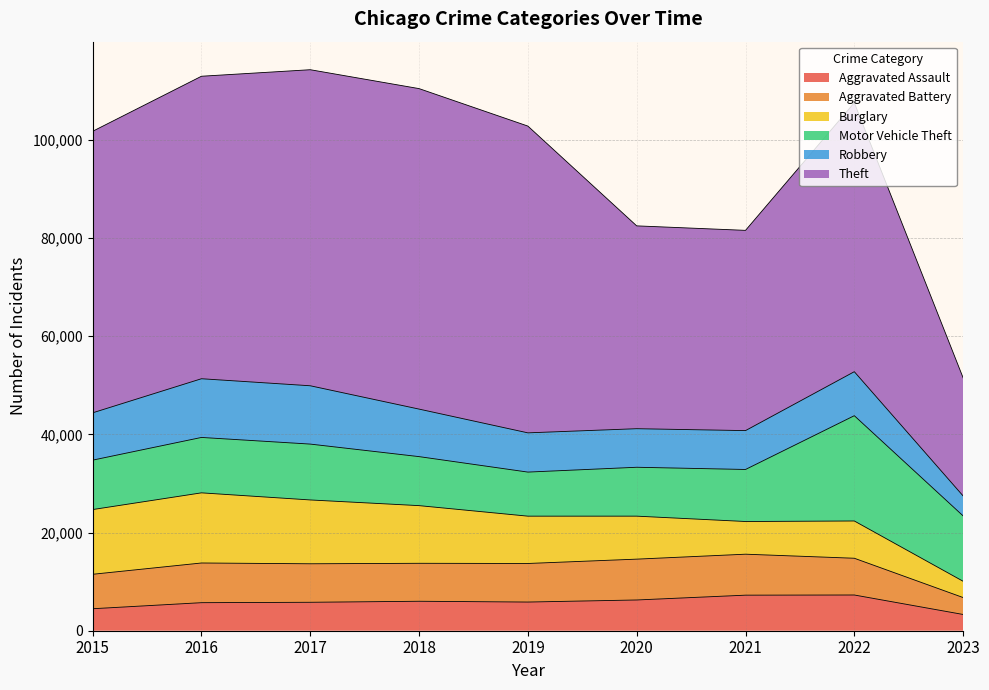

What is the average value of the Burglary series?

9798